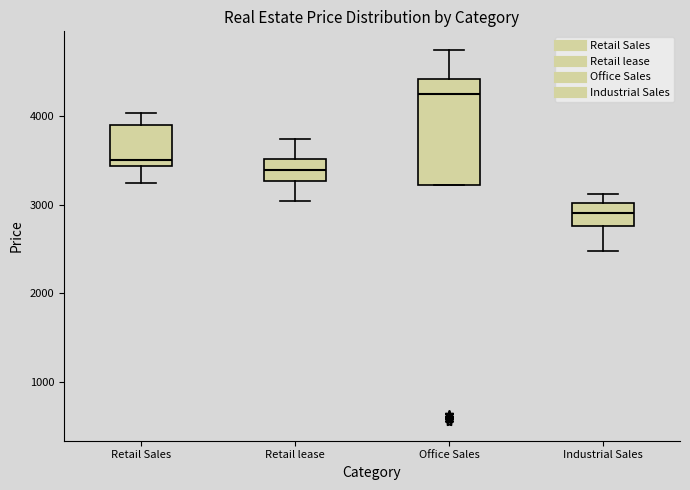

Comparing the boxes themselves (not the whiskers), which one is the tallest?

Office Sales